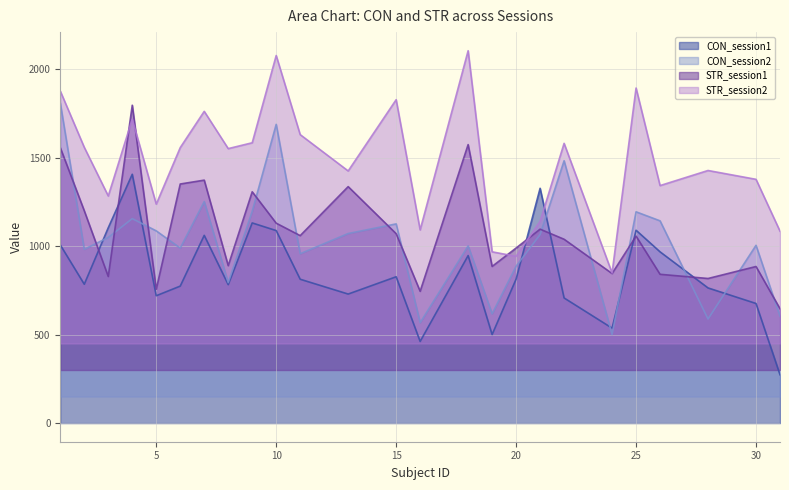

True or false: CON_session2 has a value of 1759.6 at 3.

False